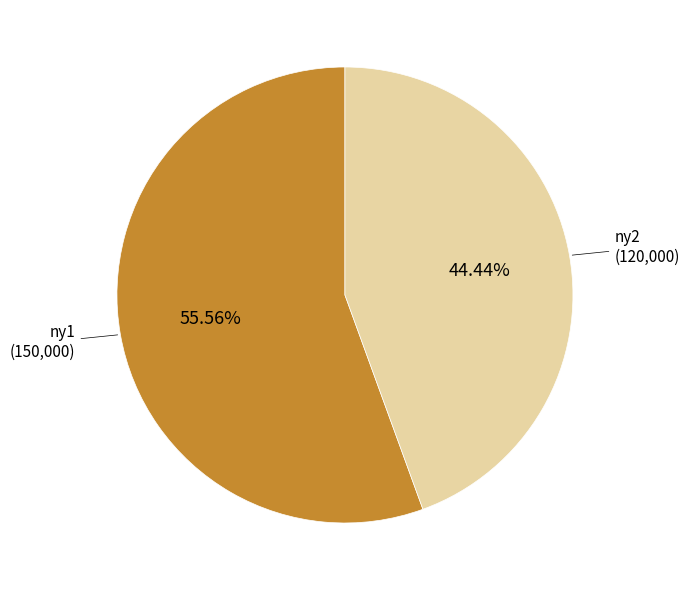

Does any single category account for the majority?

Yes